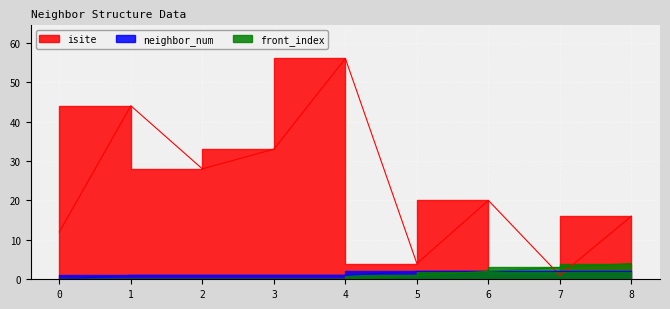

Where does the isite series first go above 20?

1